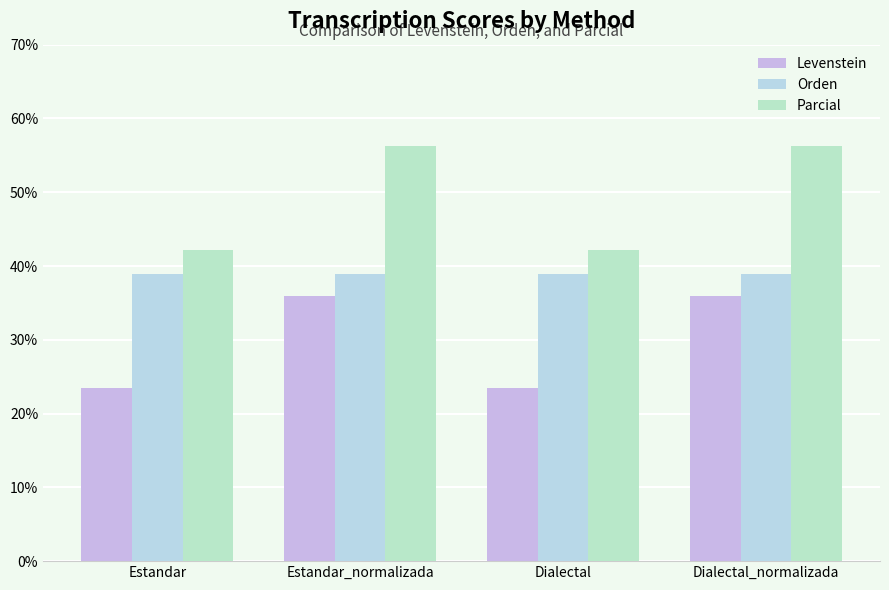

How many data points does each series have?

4